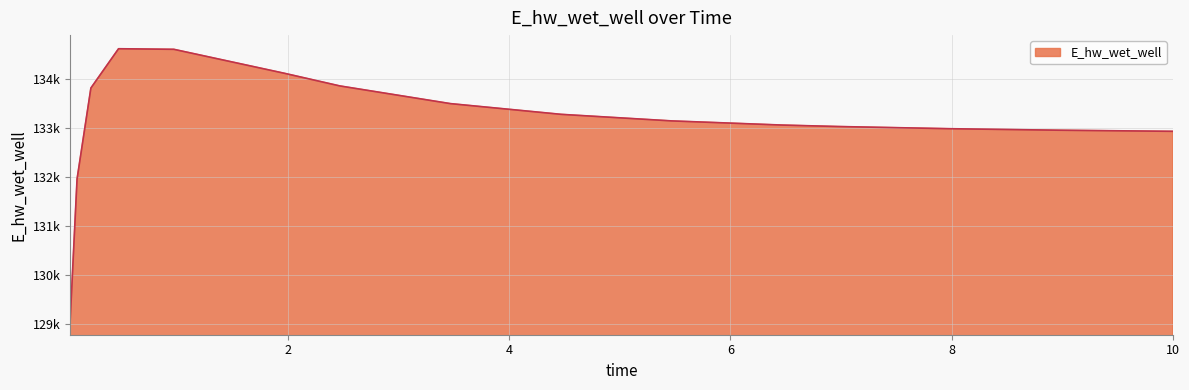

Is this an area chart (filled region under the line)?

Yes